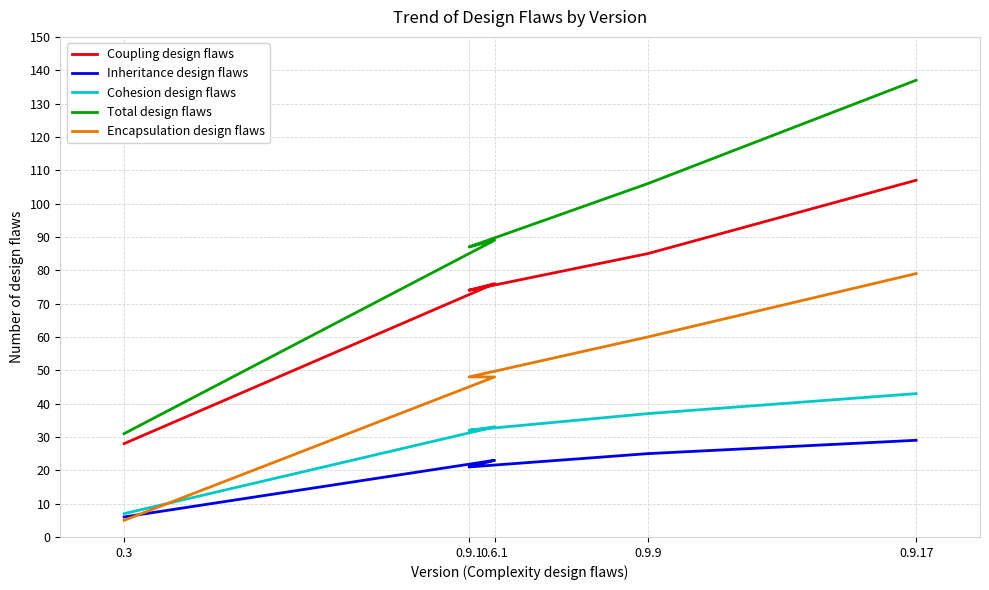

What is the label of the 1st point from the right?

0.9.17